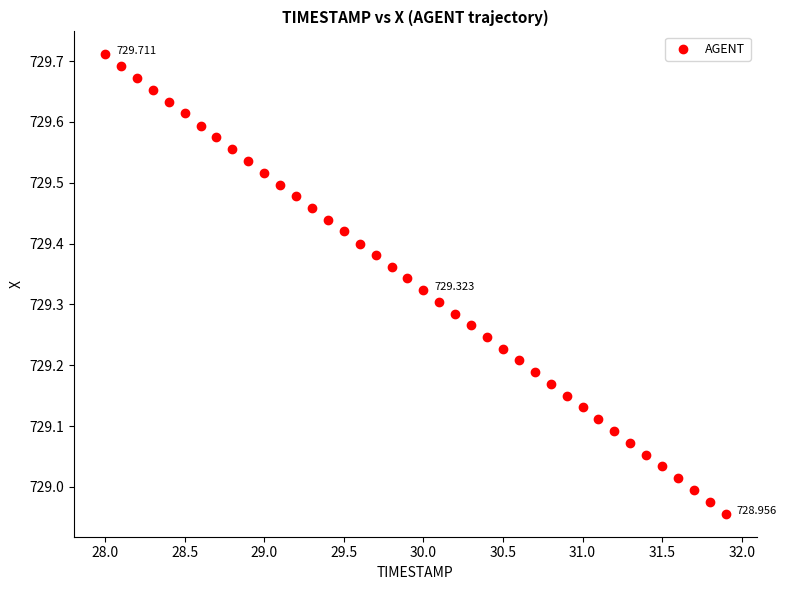

How many points are shown in the scatter plot?

40